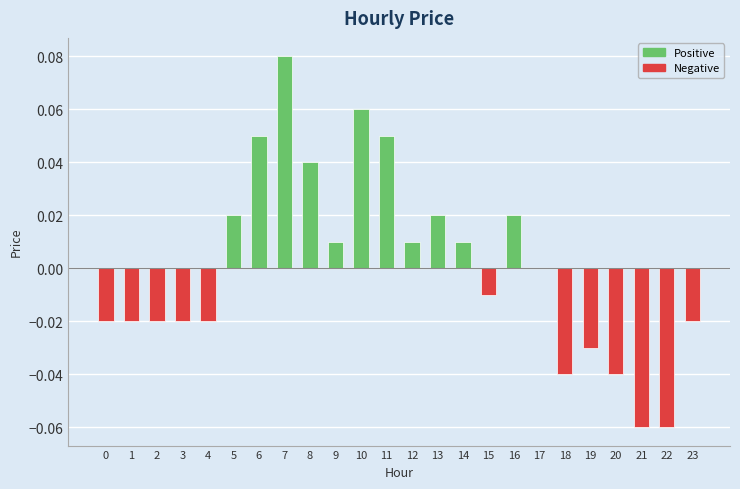

True or false: the data shows 0.0 at 12.

True